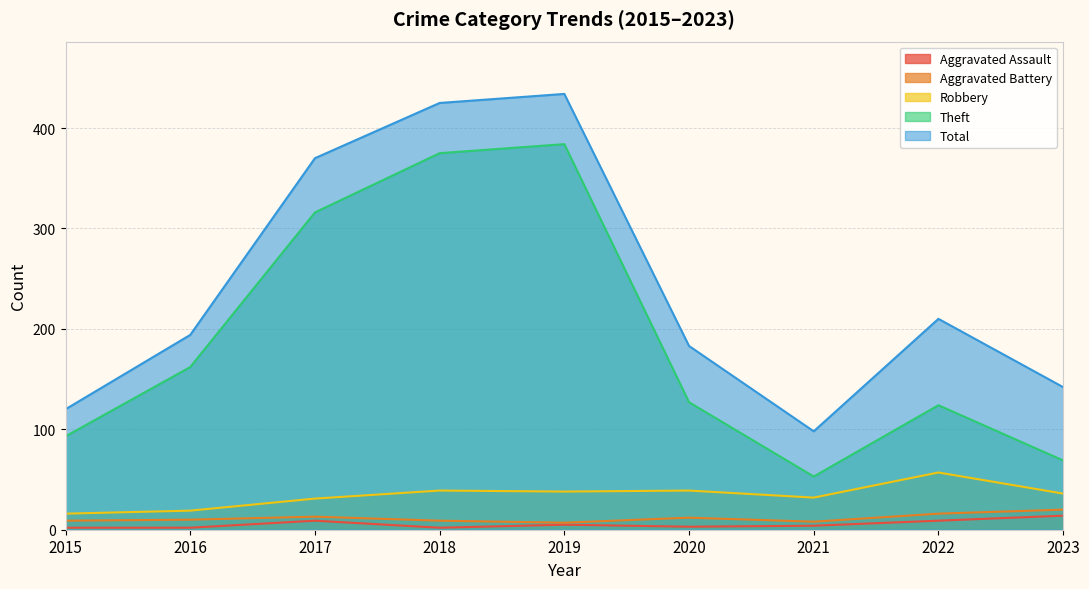

The Robbery series shows 16 at 2015. True or false?

True